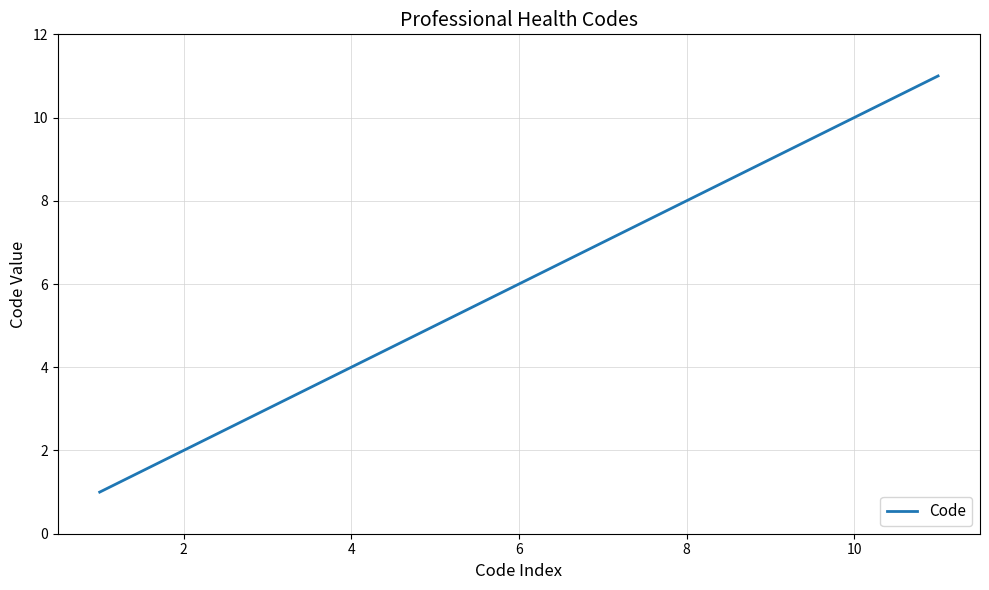

Reading left to right, list all the values displayed in this chart.

1	2	3	4	5	6	7	8	9	10	11